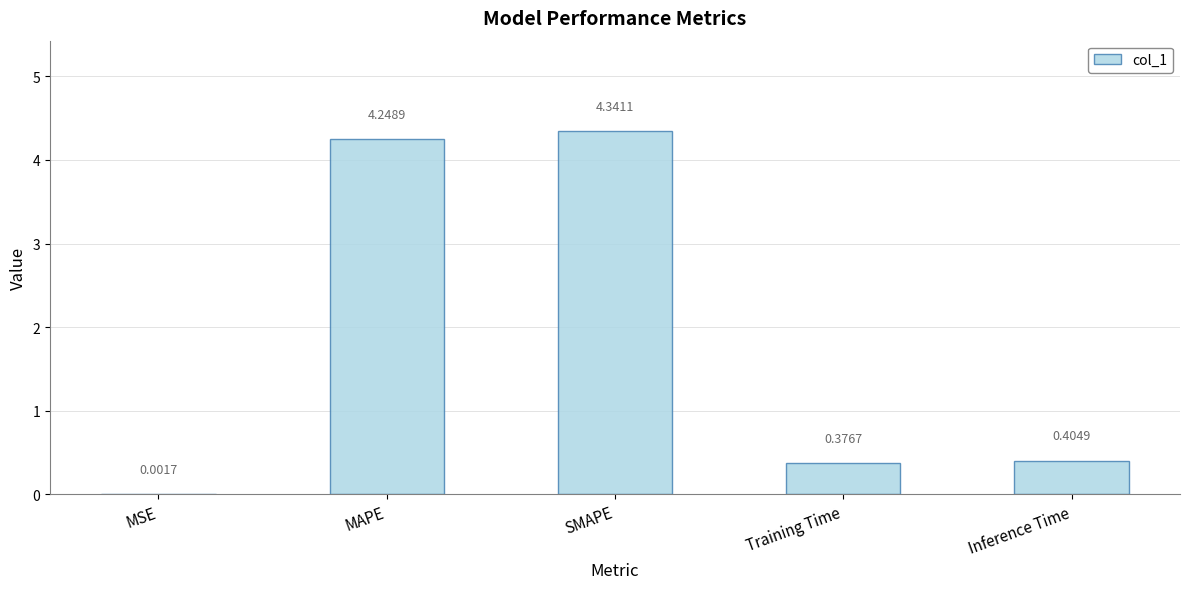

Between Inference Time and MAPE, which is larger?

MAPE